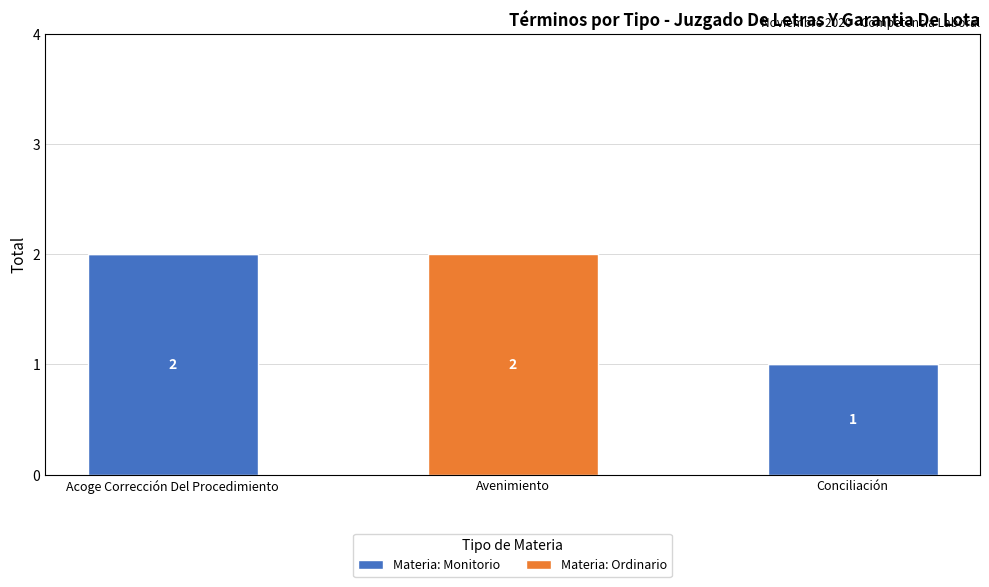

Which category has the highest value in the Materia: Monitorio series?

Acoge Corrección Del Procedimiento